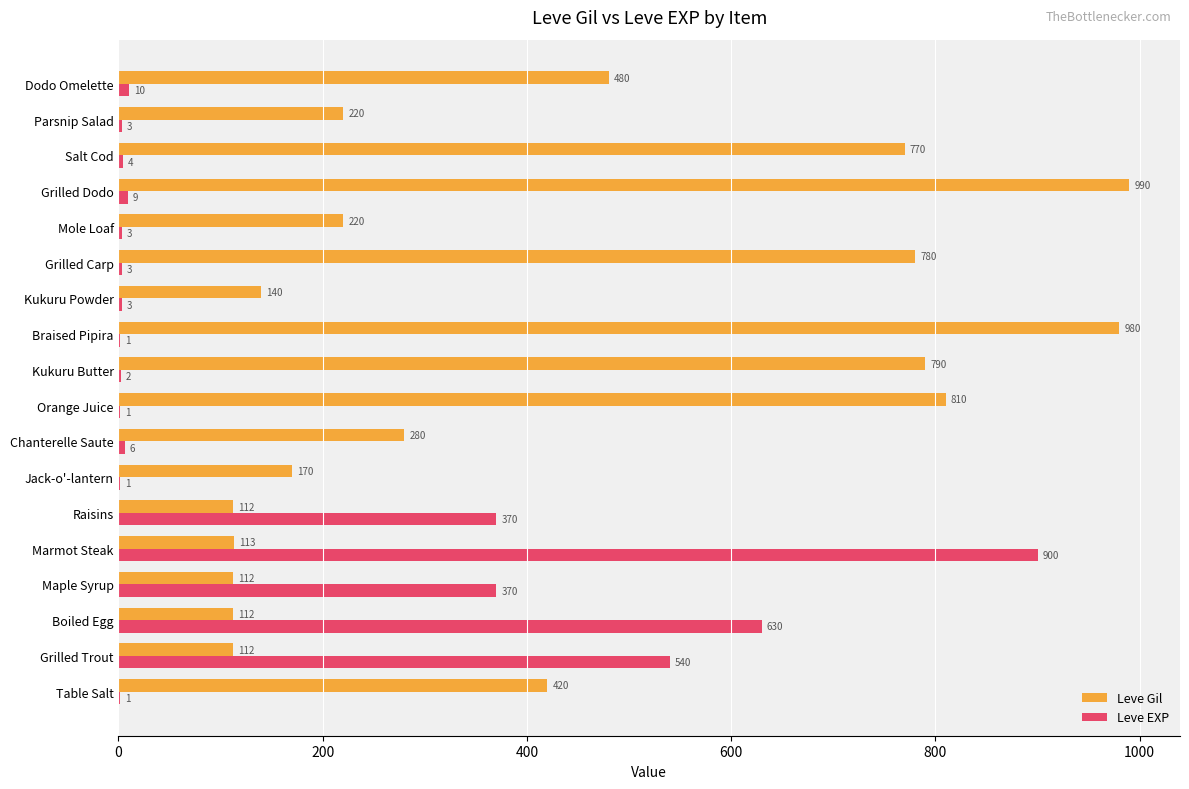

At which category is the sum across all series the highest?

Marmot Steak